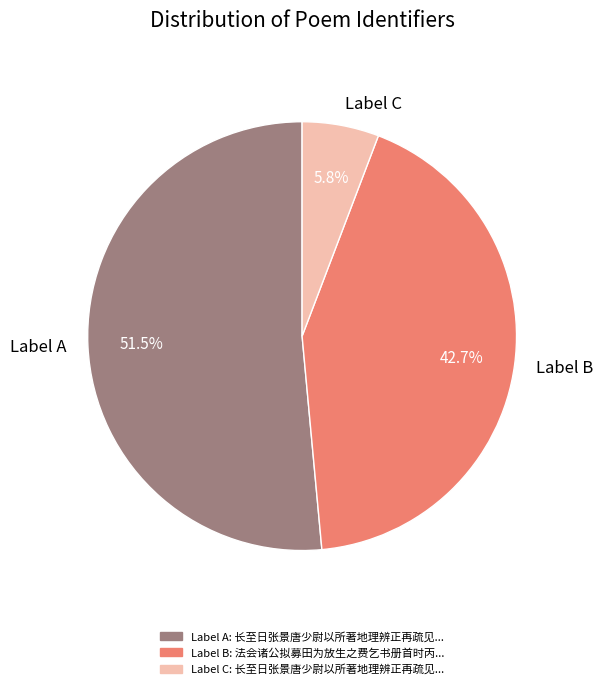

What percentage is NOT represented by Label B?

57.3%